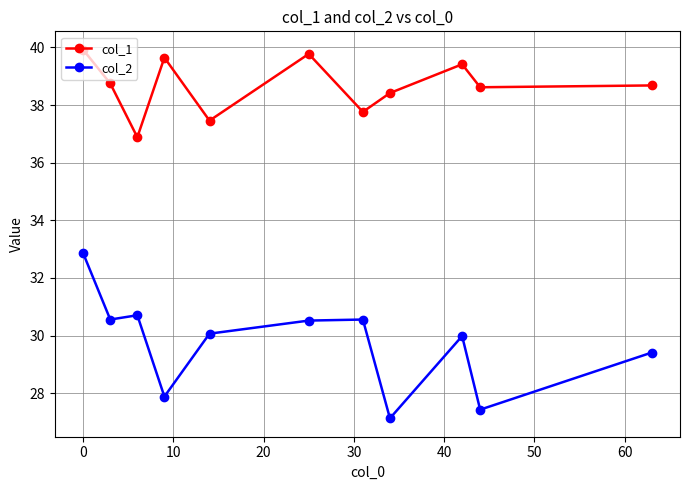

What is the smallest value displayed?

27.1